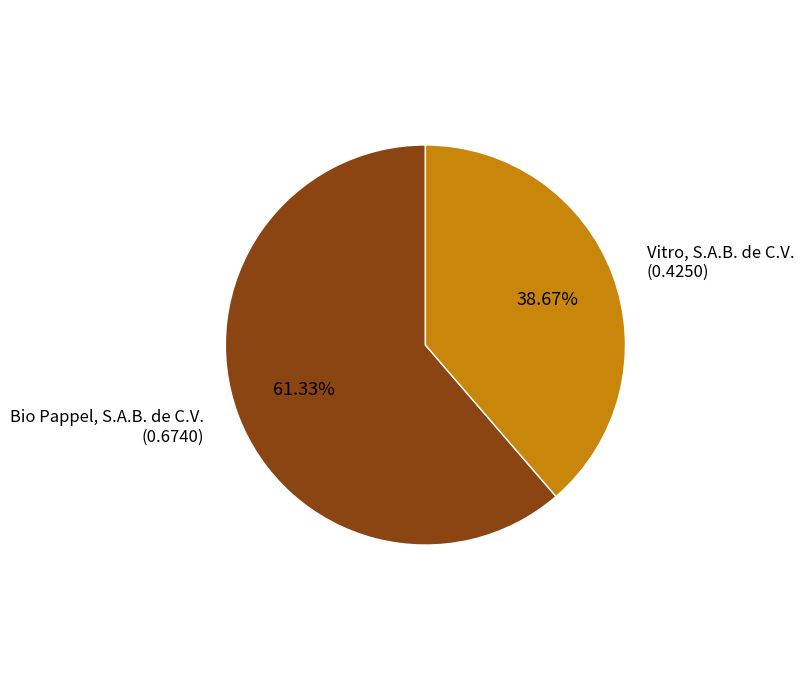

What is the smallest slice in the pie chart?

Vitro, S.A.B. de C.V.